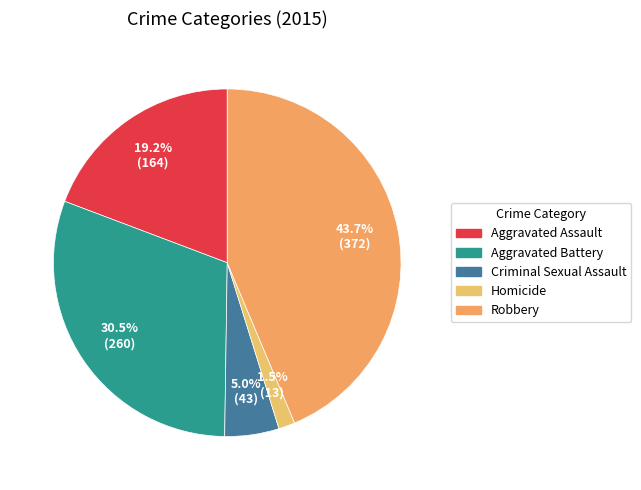

How many slices are in this pie chart?

5